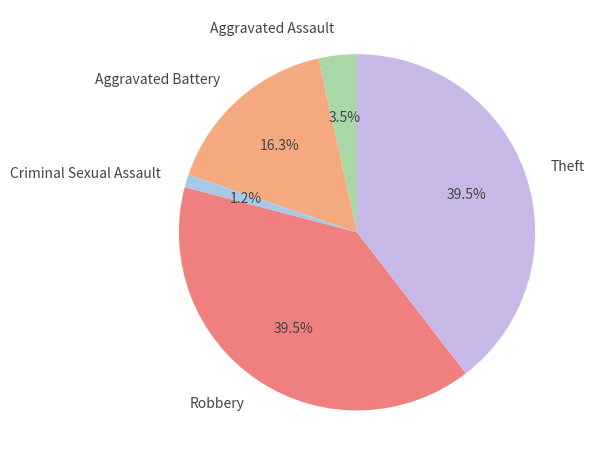

What is the ratio of the value at Robbery to the value at Aggravated Assault?

11.3